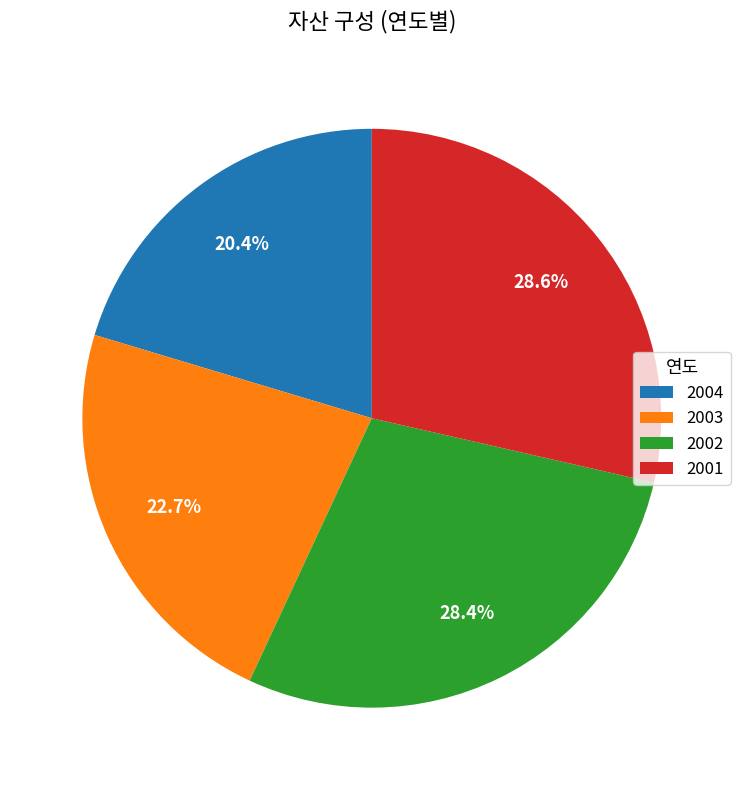

Which slice is the smallest?

2004